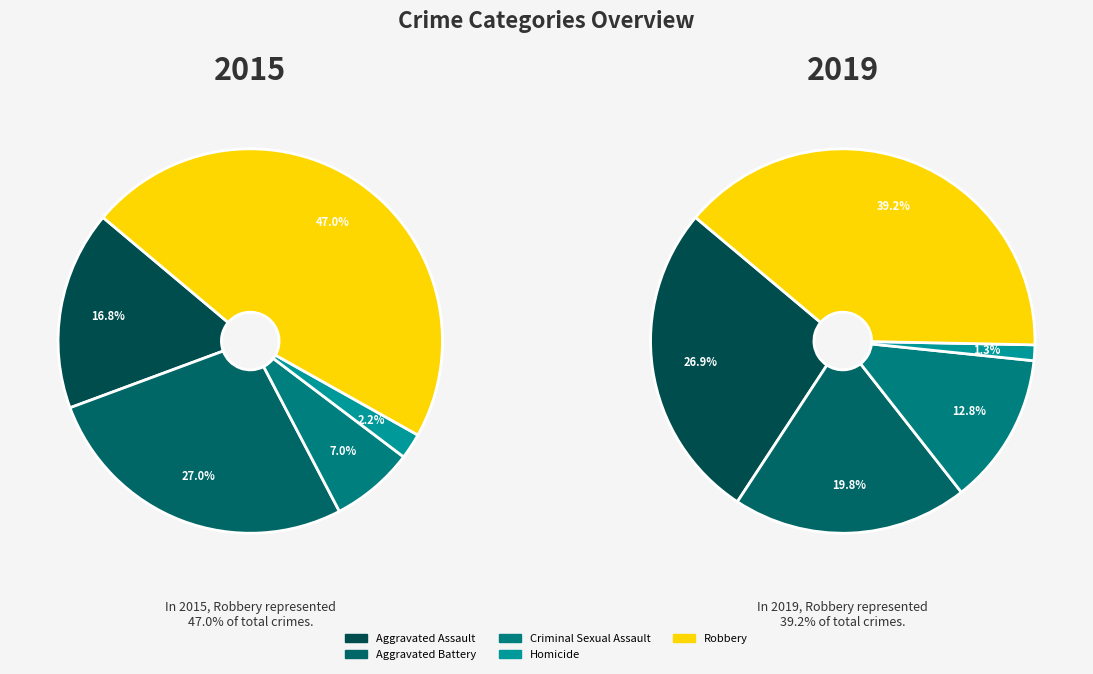

Is the sum of Criminal Sexual Assault and Aggravated Assault greater than half?

No